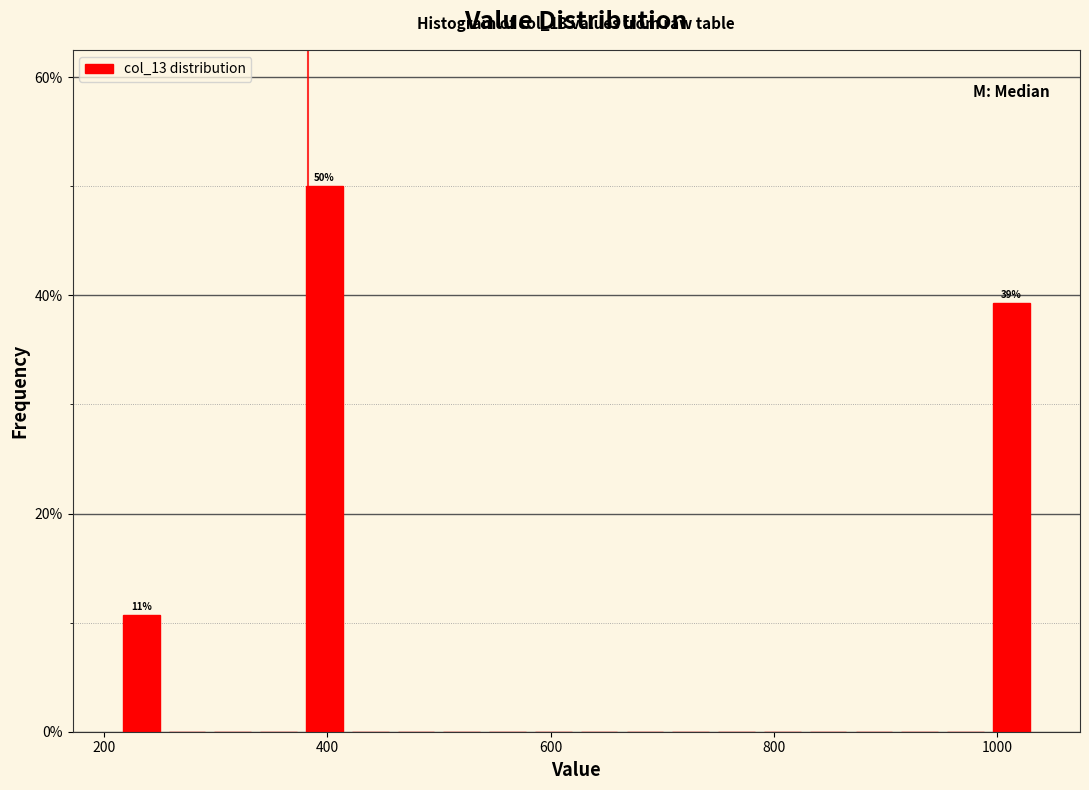

Around what value on the x-axis is the tallest bar? Give the approximate position of its centre, as read against the axis.

400